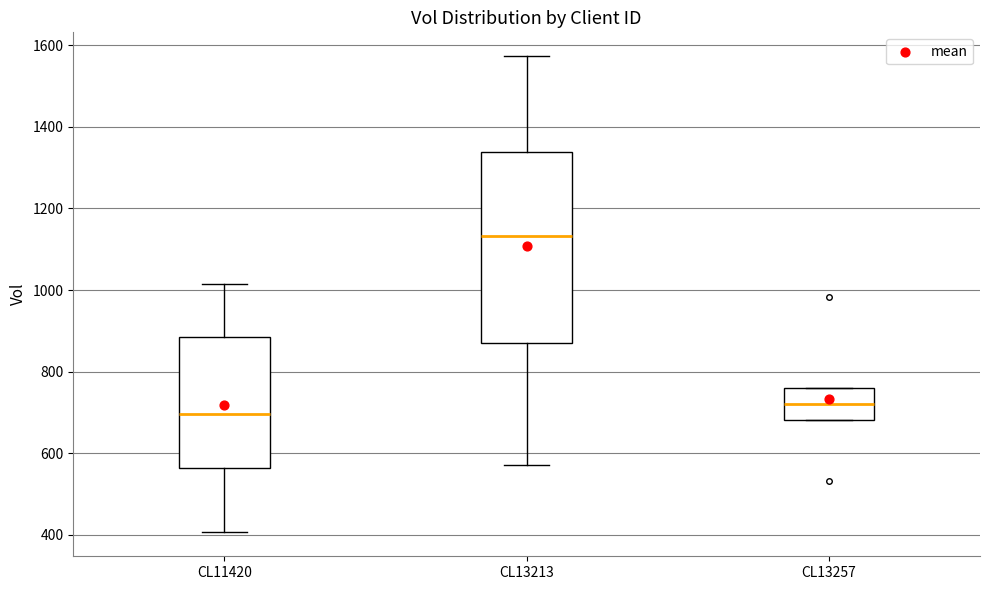

Where is the lower edge of the box for CL13213 on the y-axis? The values are not printed on the chart, so give them approximately, as read against the axis.

880